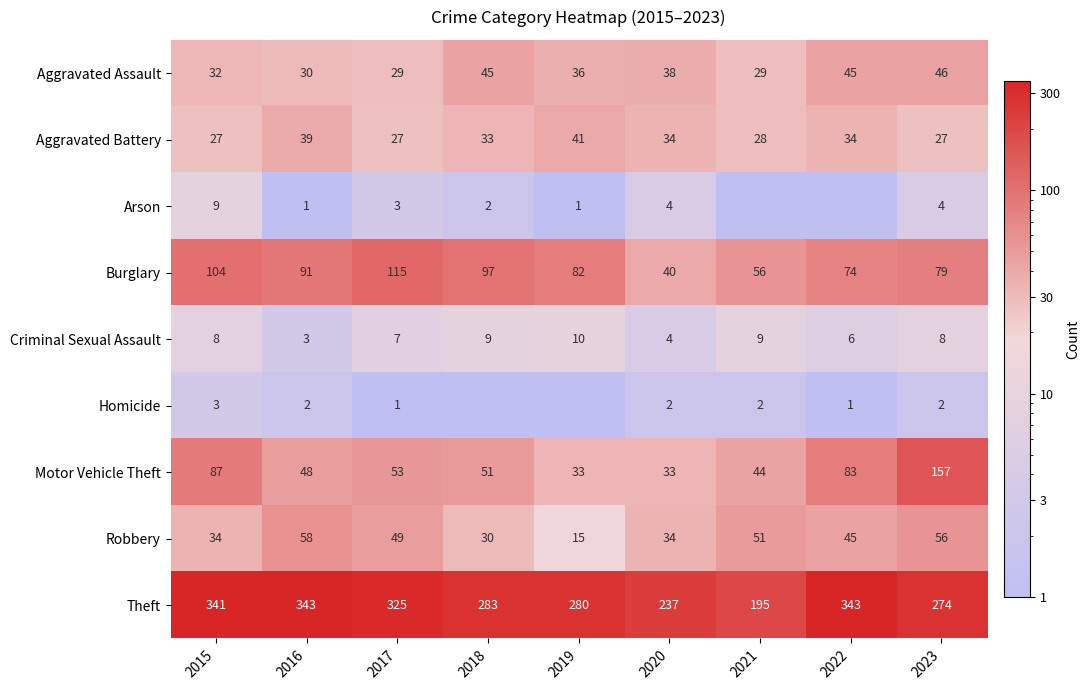

What is the difference between the maximum and minimum values in the Aggravated Assault series?

17.0